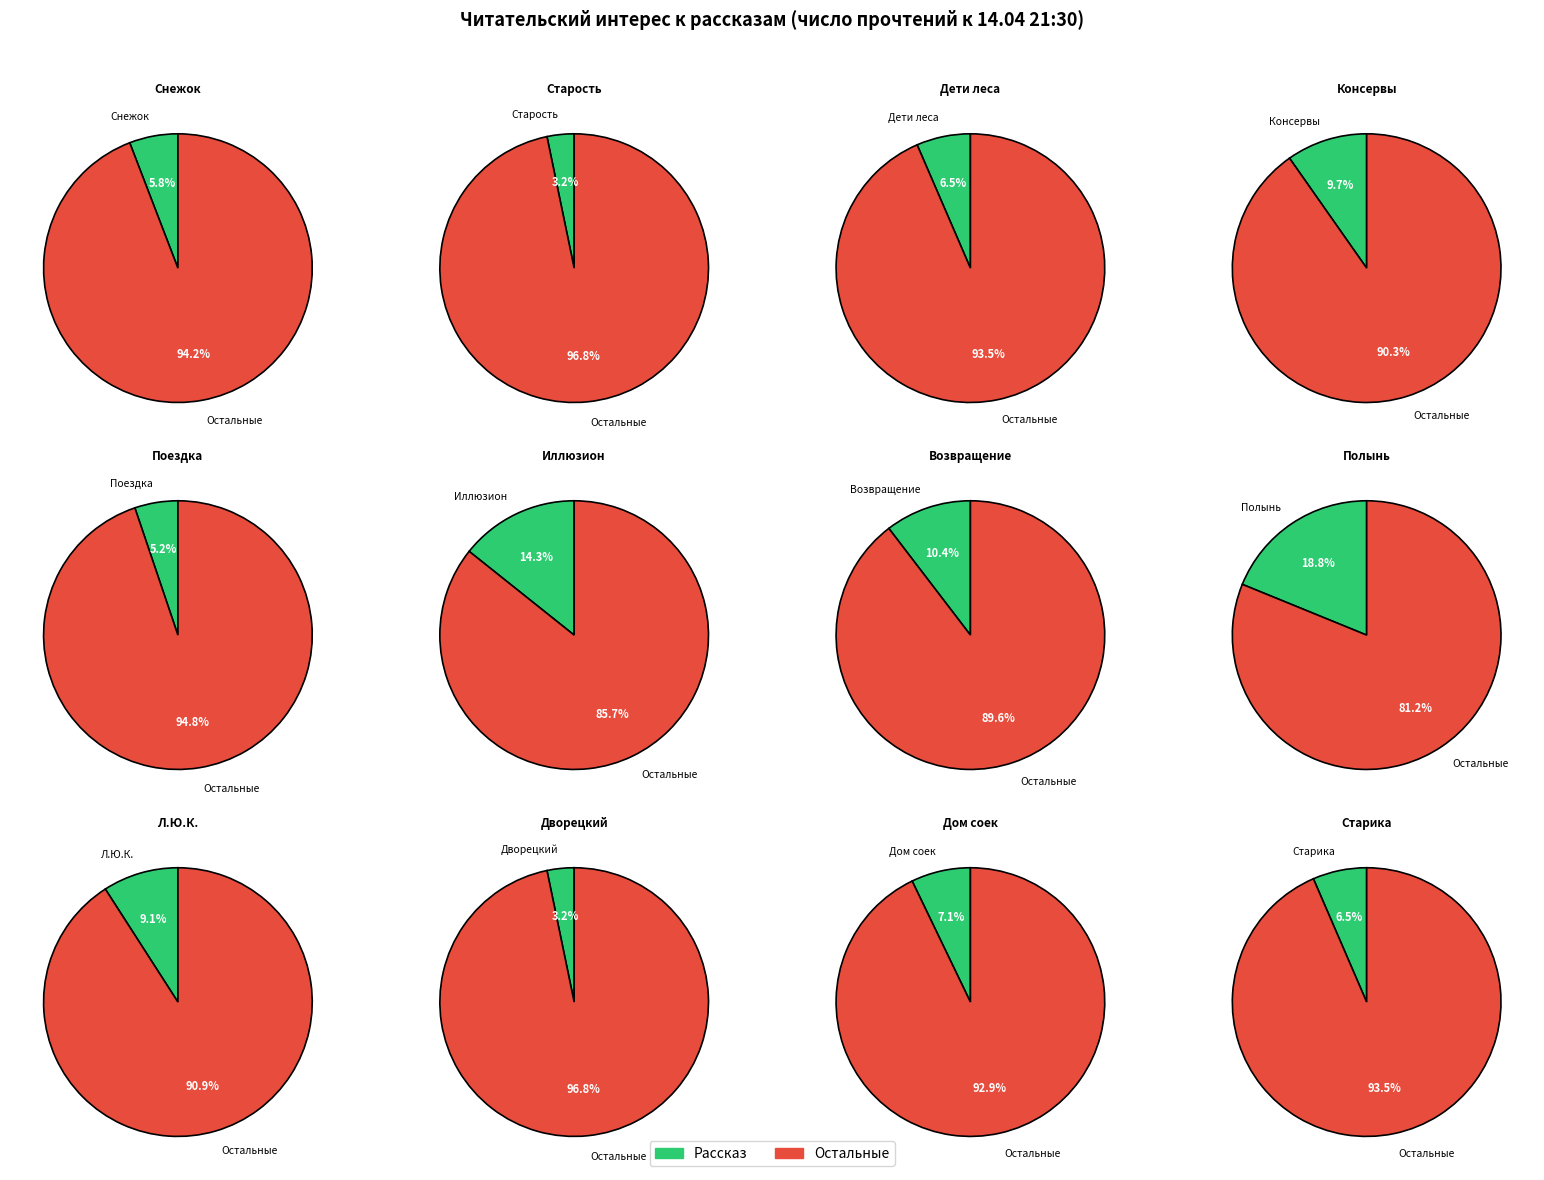

To the nearest percent, what is the difference between the largest and smallest slice percentages?

16%